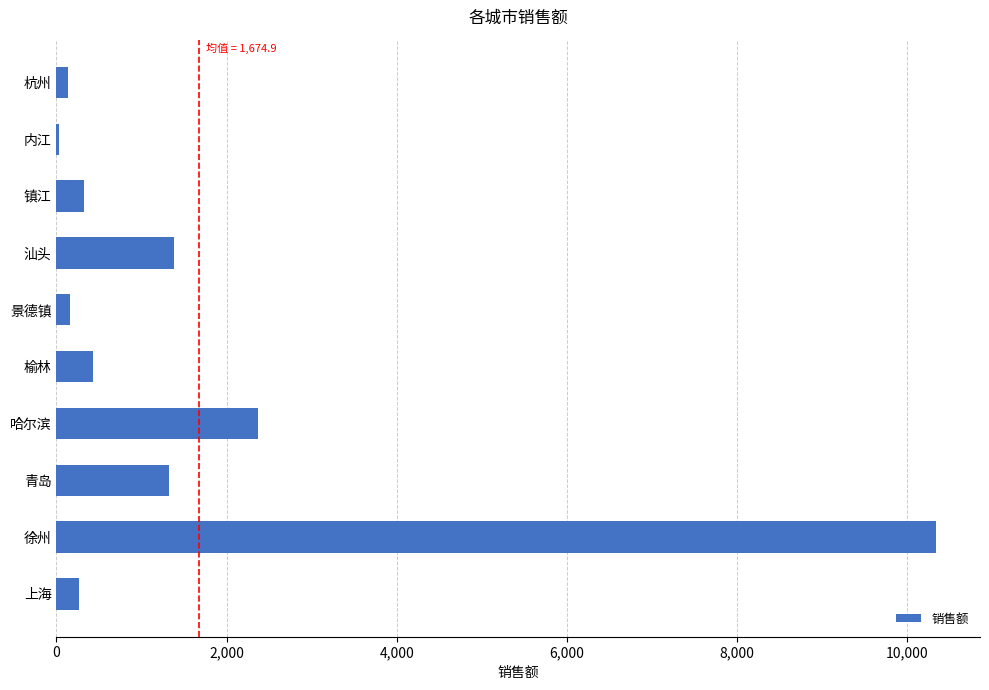

What is the sum of all values?

16749.0